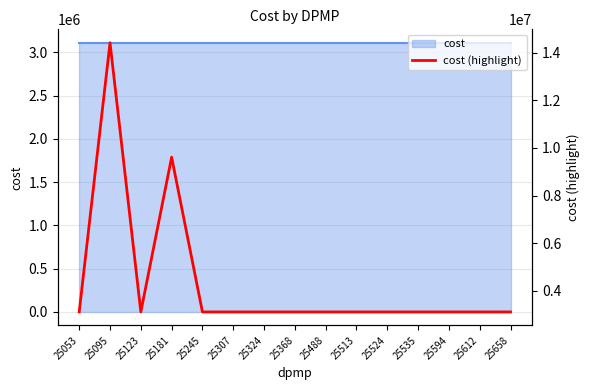

Which label corresponds to the largest value in the chart?

25095